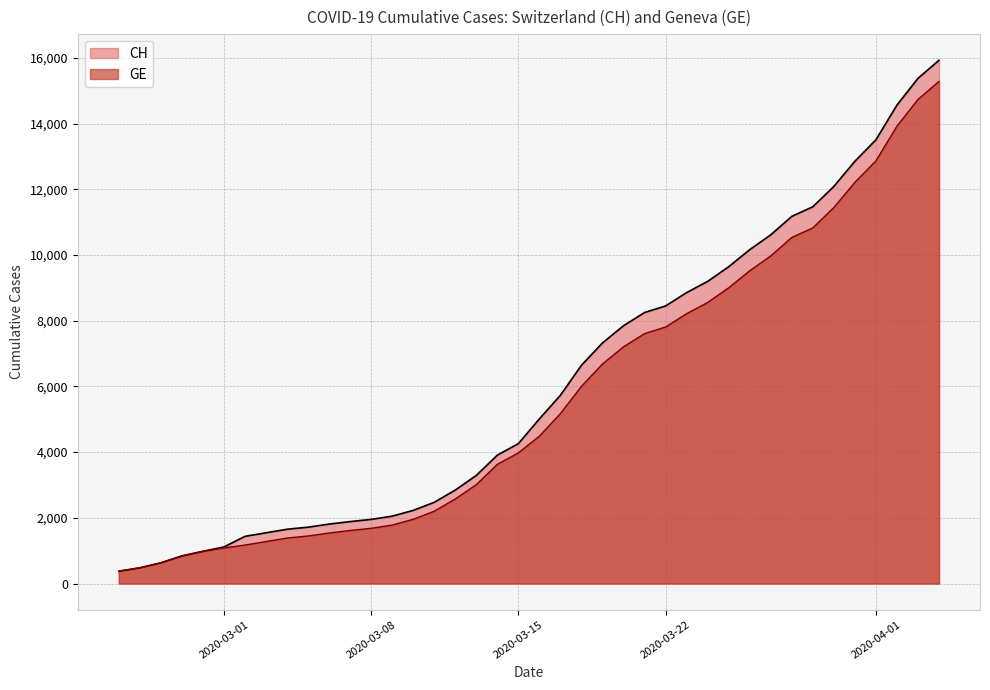

Which series has the widest spread of values?

CH